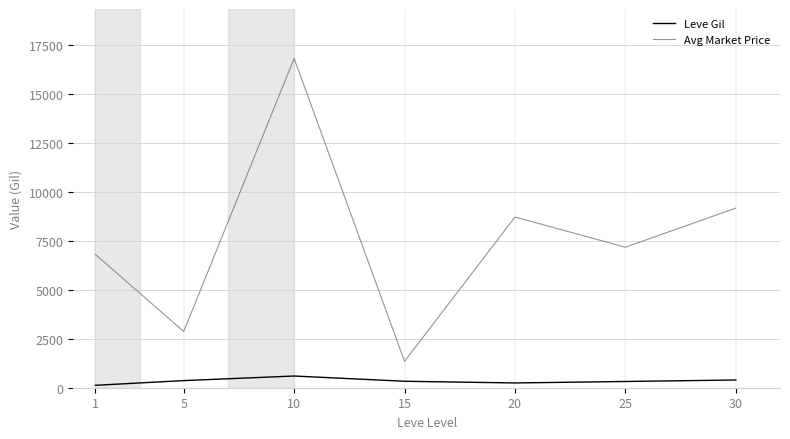

True or false: Avg Market Price has a value of 2870.0 at 5.

True